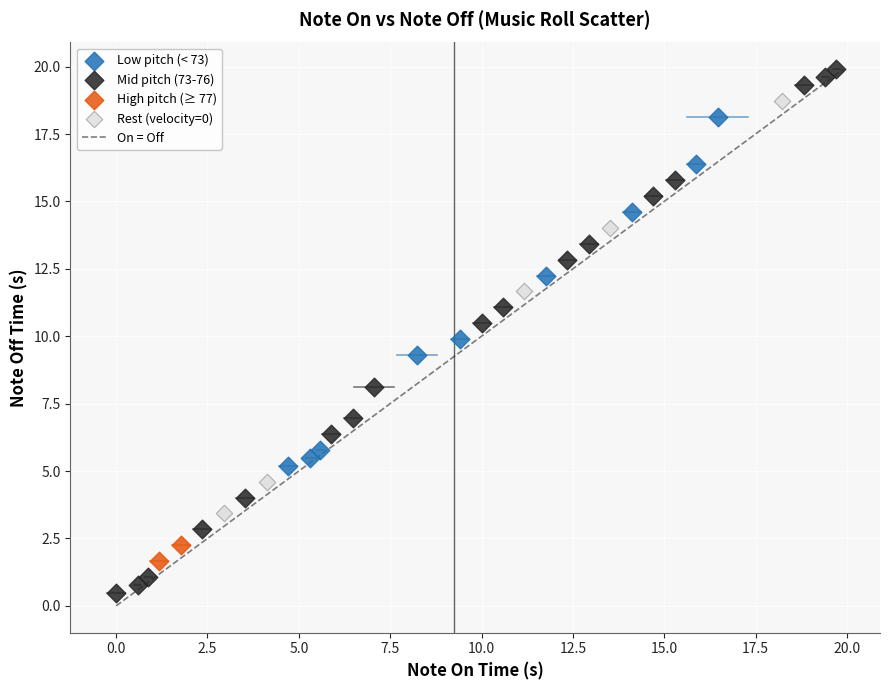

Which series contains the highest Y value?

Mid pitch (73-76)